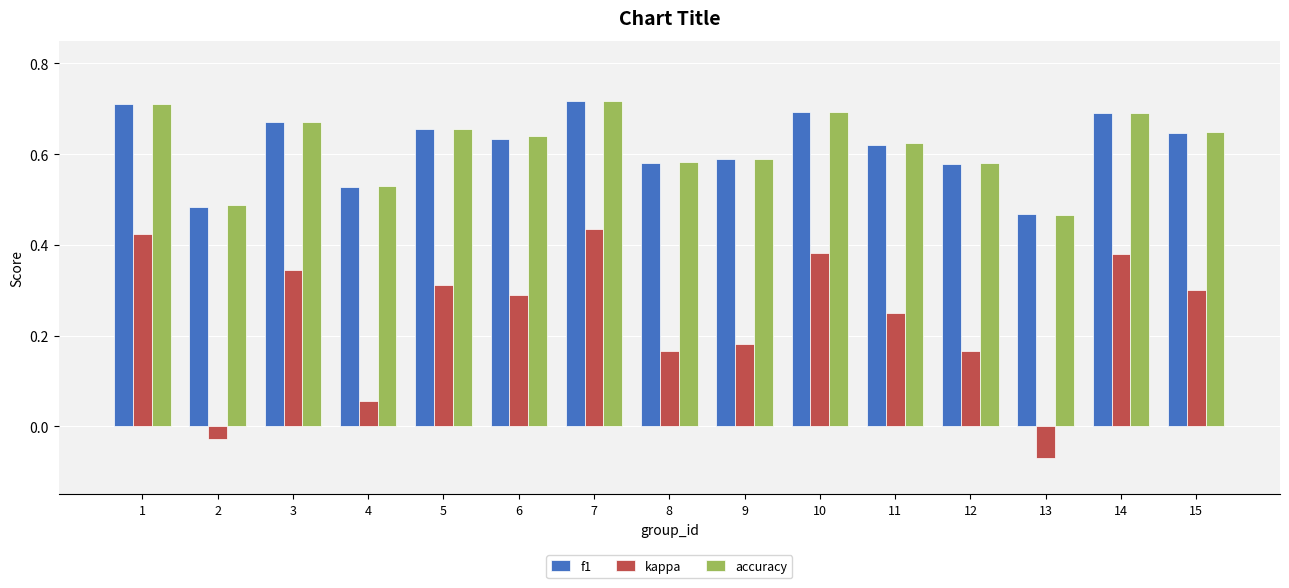

Does the chart contain any negative values?

Yes